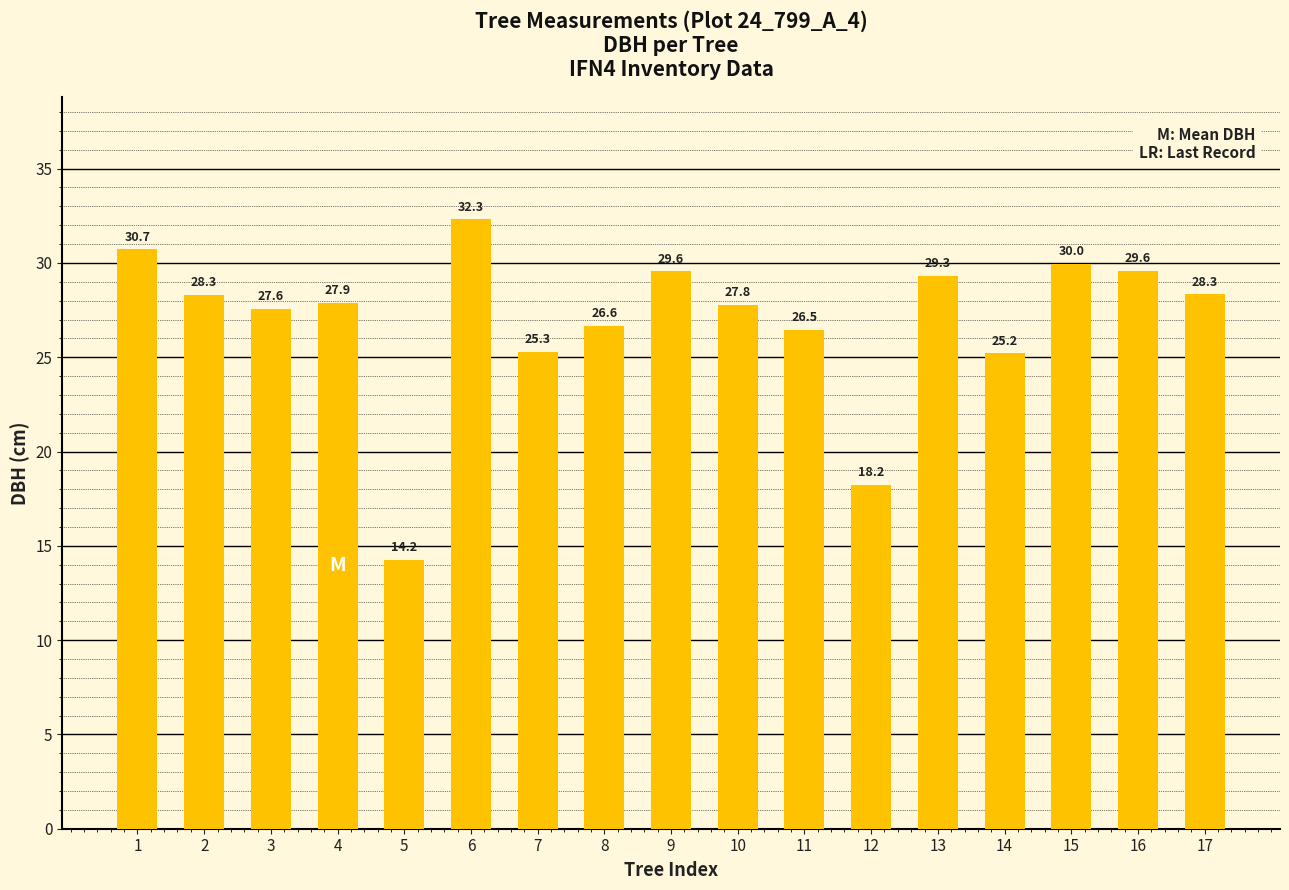

What is the difference between the maximum and second lowest values?

14.1